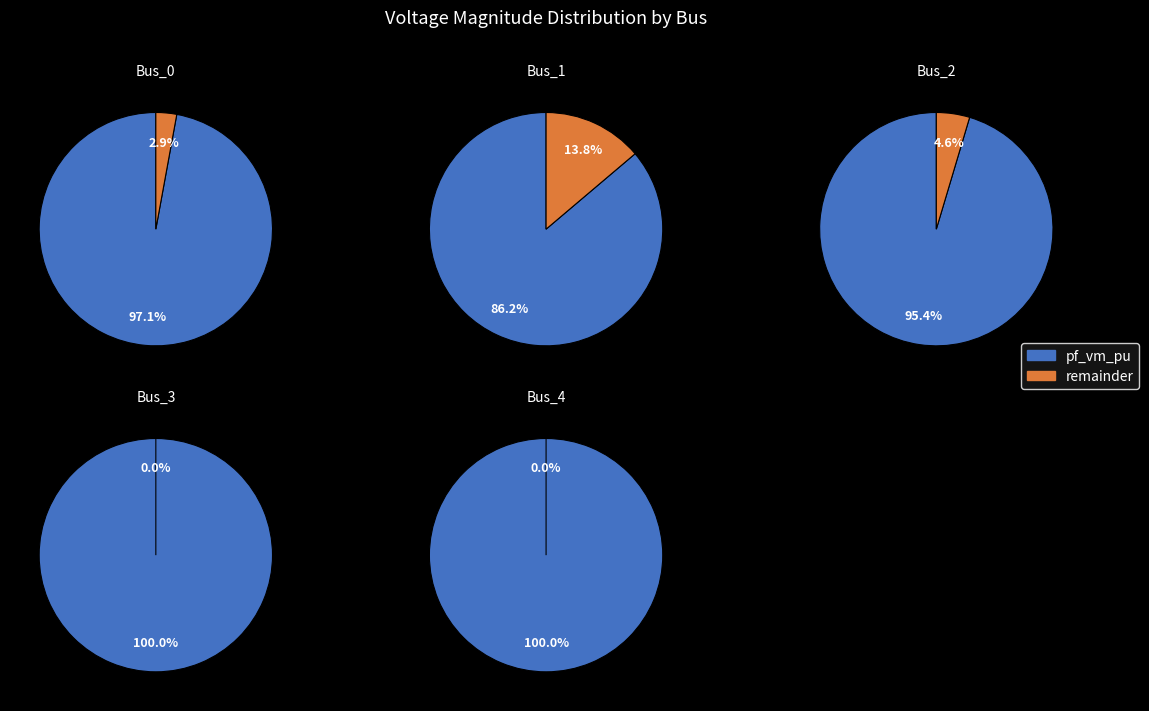

How much of the chart is everything except Bus_3?

79.1%